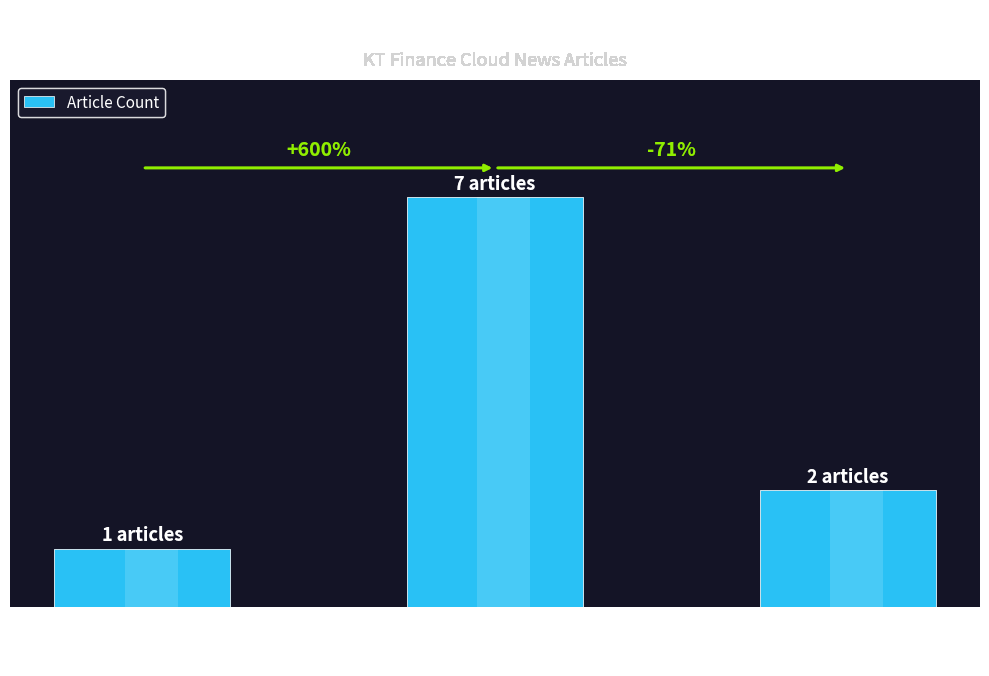

What is the label of the 2nd bar from the right?

2017.05.30.